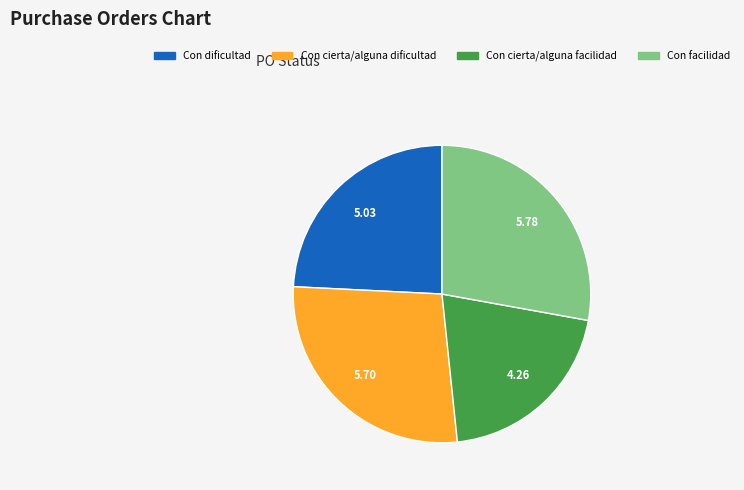

Is there a majority slice in this chart?

No